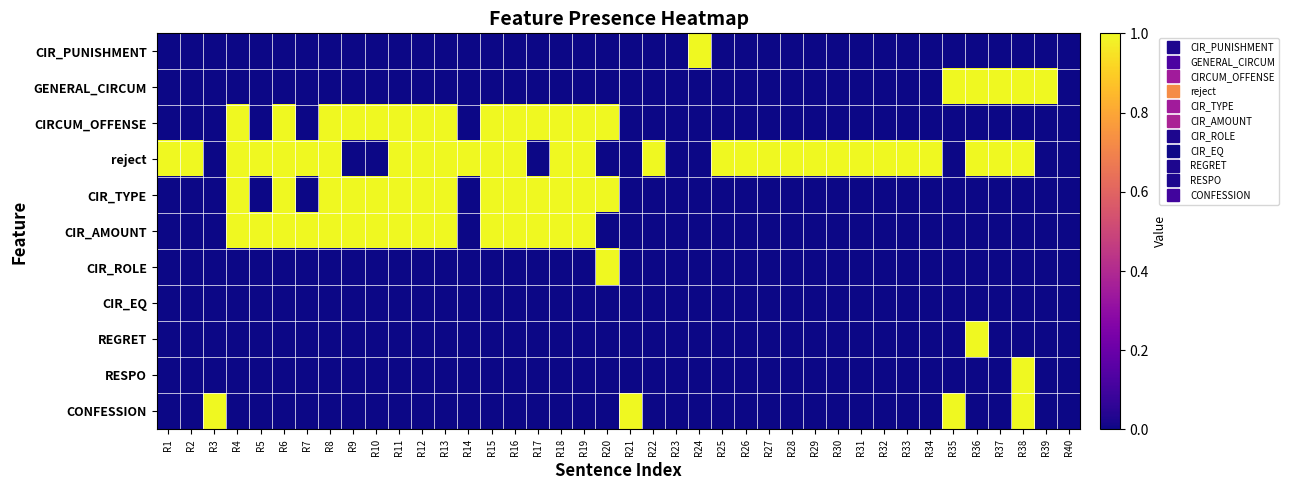

At how many categories does at least one series exceed 0?

38